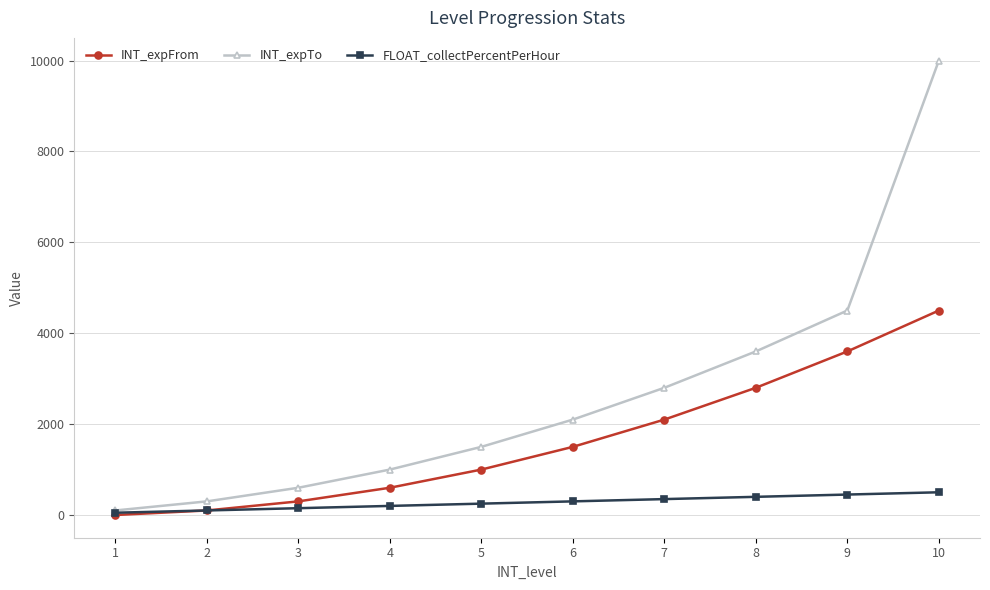

Which series changed the most between 9 and 10?

INT_expTo